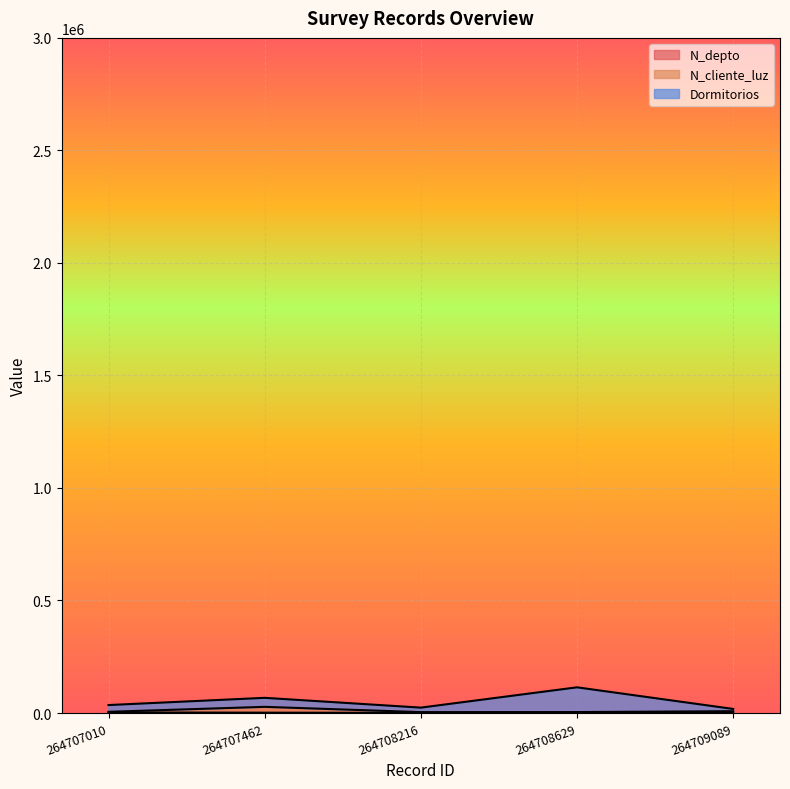

True or false: N_depto has a value of 536.6 at 264708629.

False